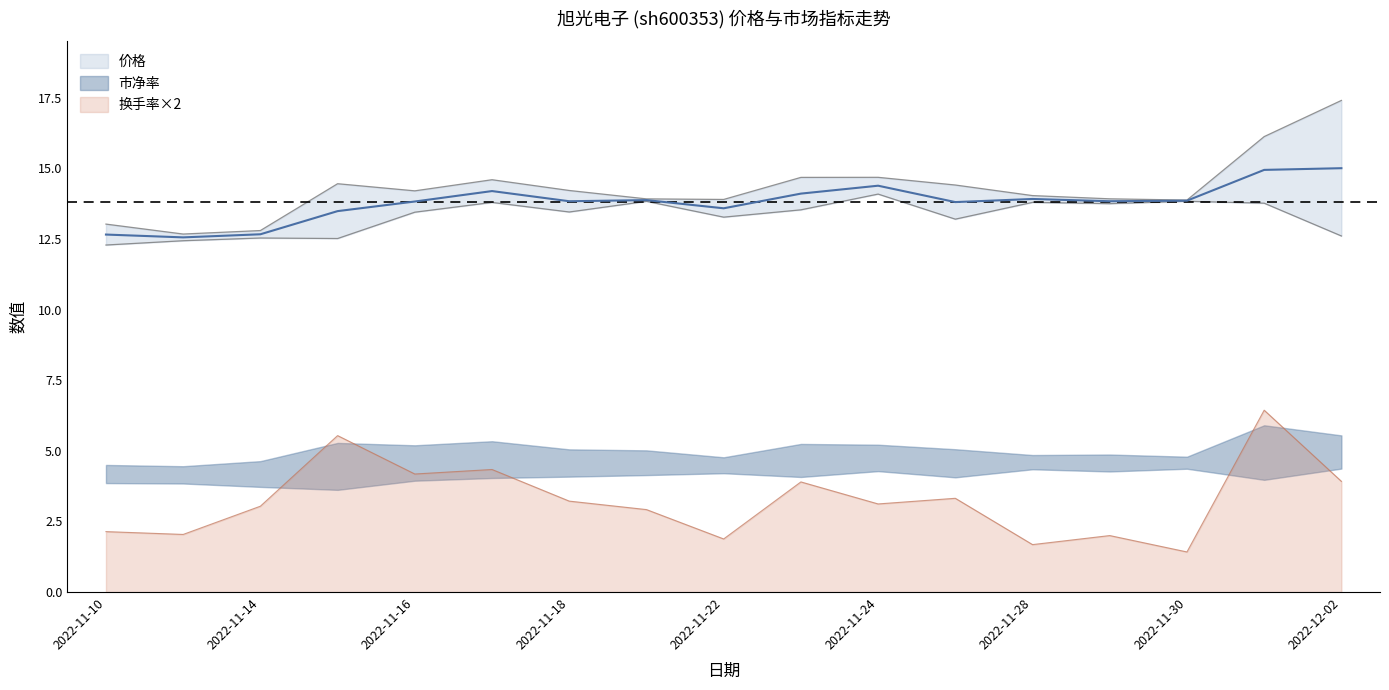

What is the minimum value for 换手率×2?

1.4